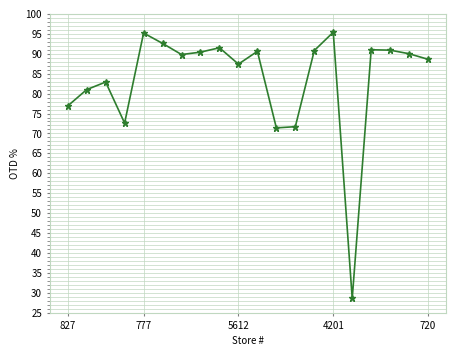

What is the difference between the maximum and second lowest values?

24.0